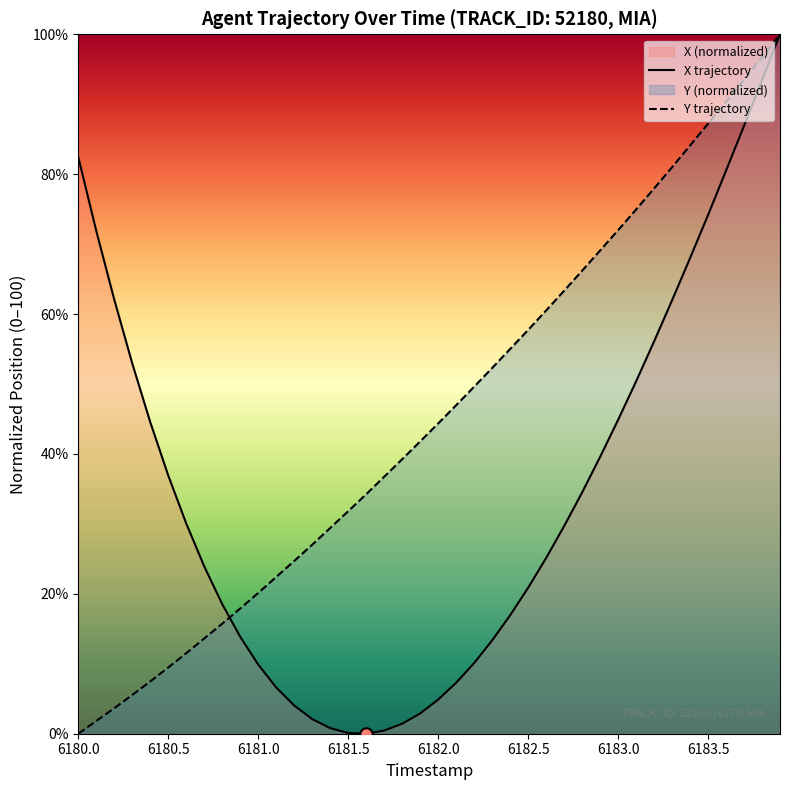

Which series reaches the minimum Y coordinate?

X trajectory